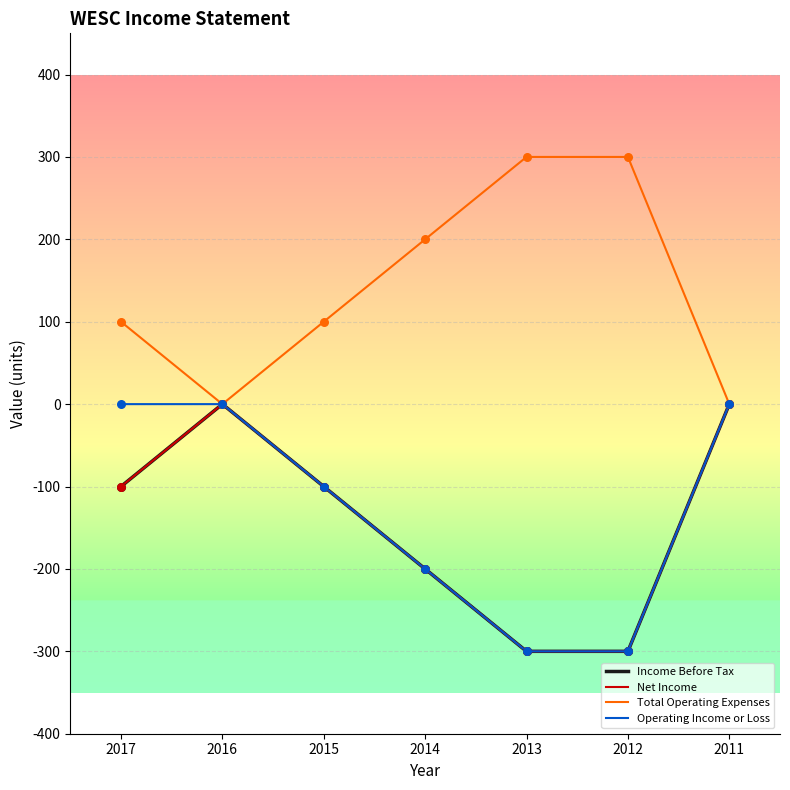

At which category is the sum across all series the highest?

2016